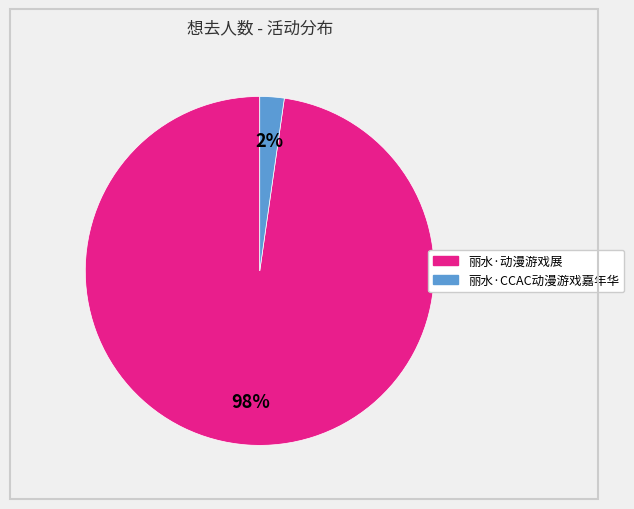

To the nearest percent, what is the combined percentage of 丽水·动漫游戏展 and 丽水·CCAC动漫游戏嘉年华?

100%